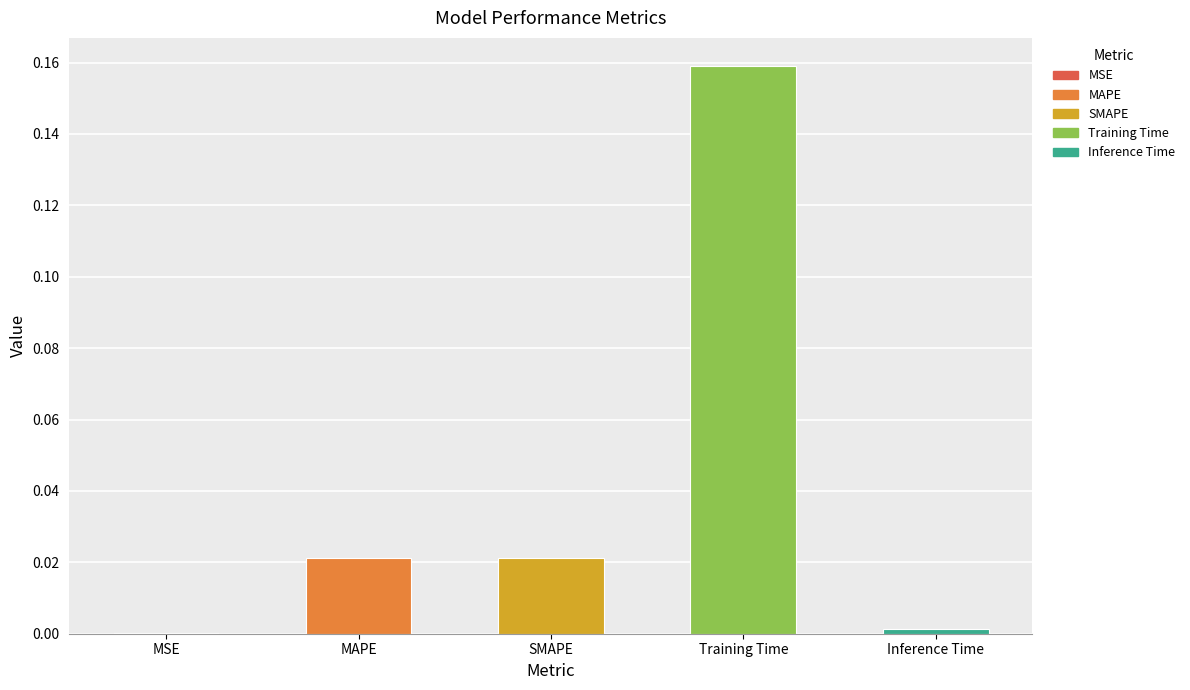

Which label corresponds to the largest value in the chart?

Training Time